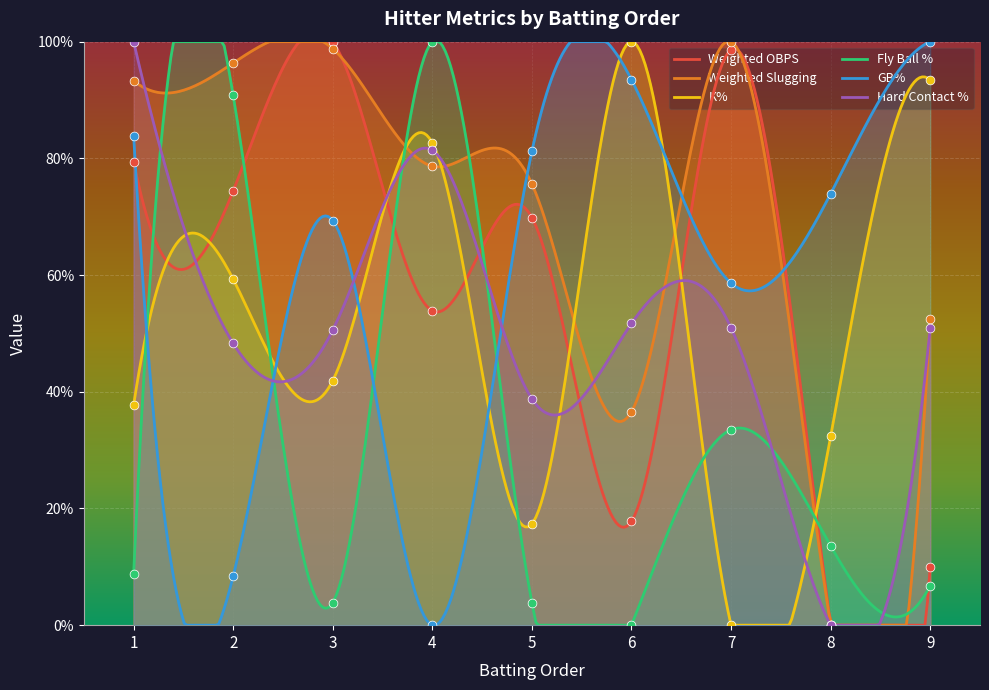

At how many categories does at least one series exceed 1?

9